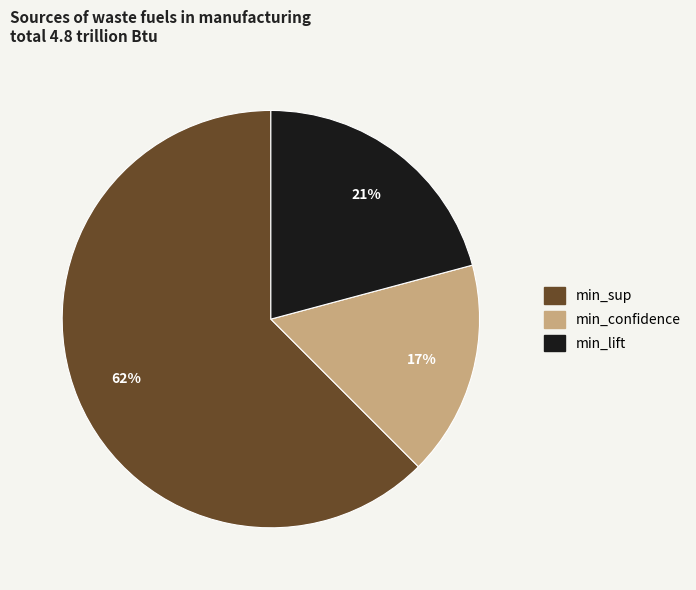

The min_lift slice represents 21% of the pie. True or false?

True